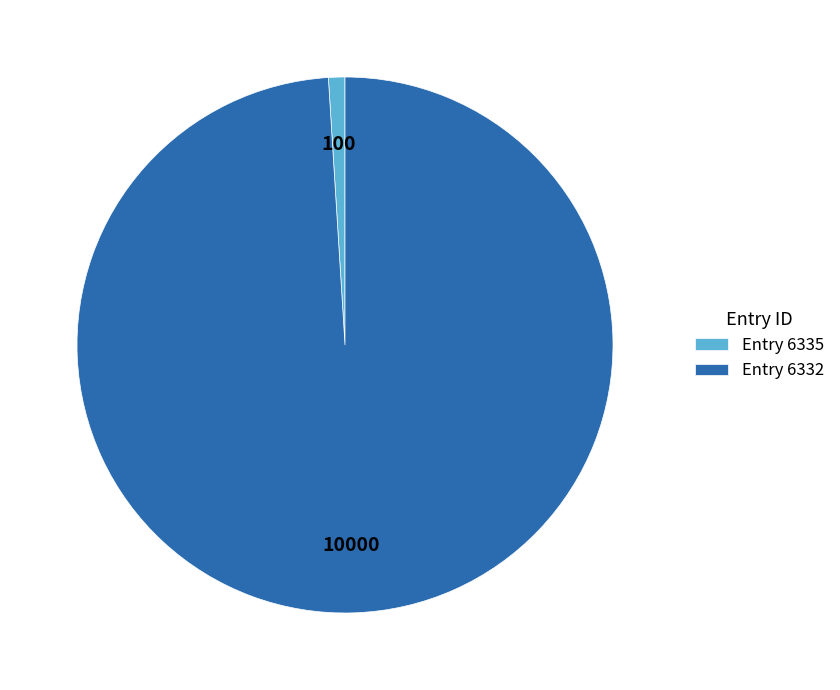

How many slices are in this pie chart?

2